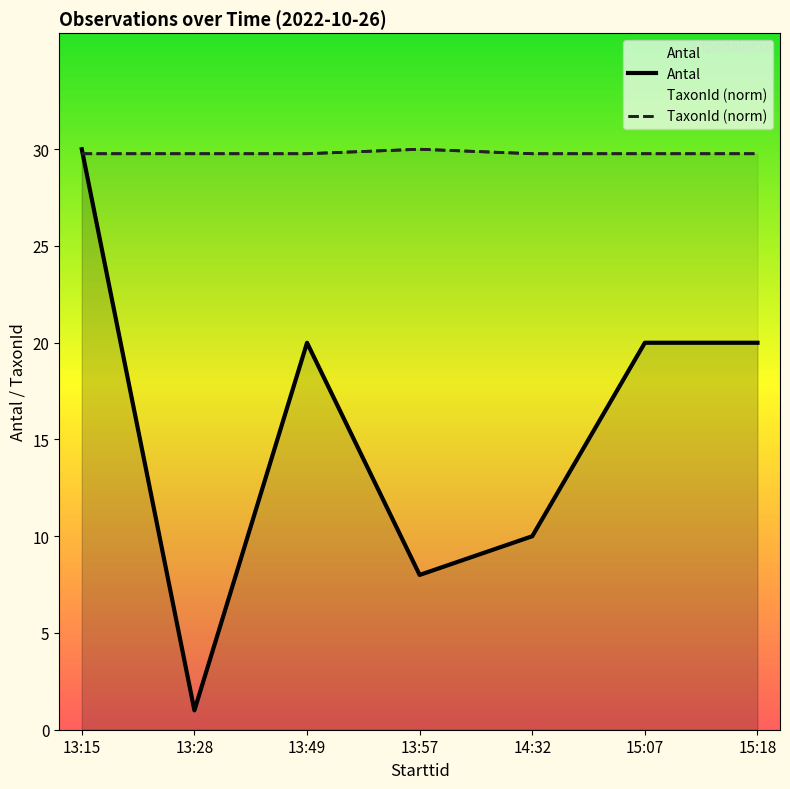

What is the label of the 7th point from the left?

15:18